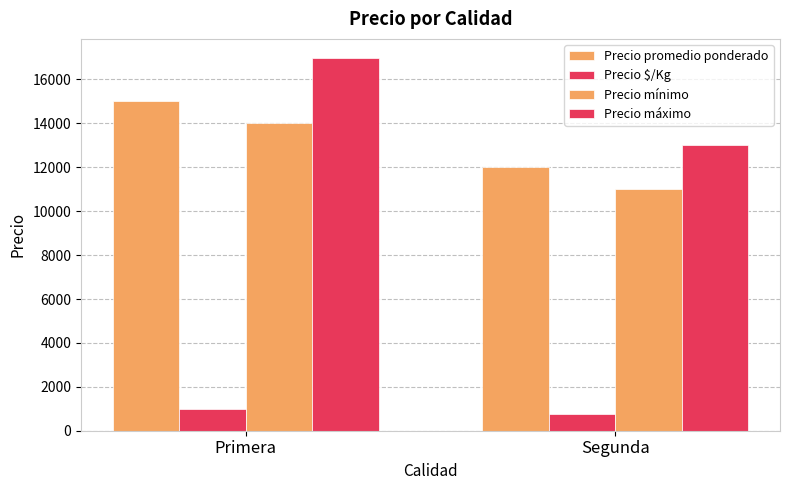

Reading right to left, extract all data points from this chart.

Precio promedio ponderado: 12000	15000
Precio $/Kg: 750	1000
Precio mínimo: 11000	14000
Precio máximo: 13000	17000